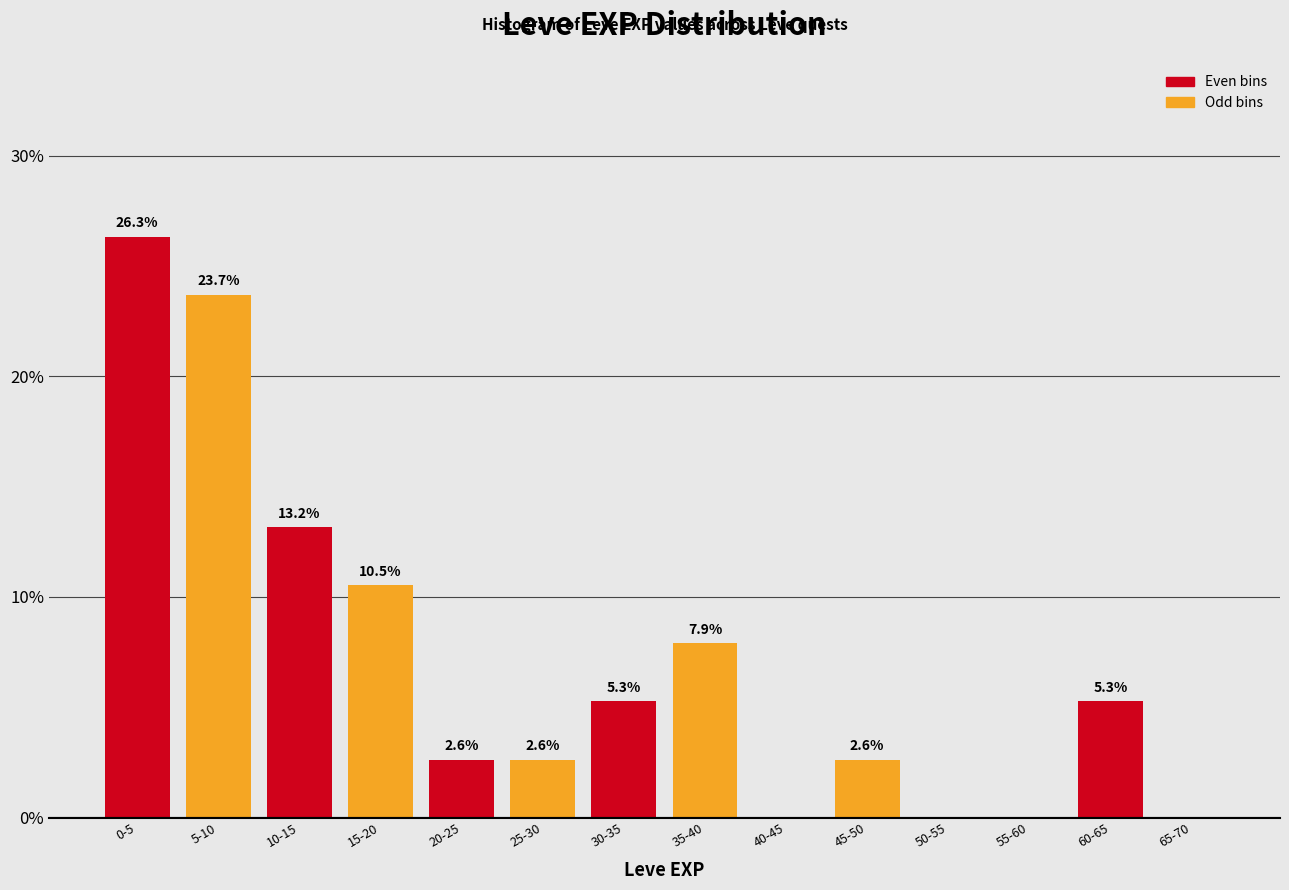

Reading left to right, list all the values displayed in this chart.

0-5=26.3	5-10=23.7	10-15=13.2	15-20=10.5	20-25=2.6	25-30=2.6	30-35=5.3	35-40=7.9	40-45=0.0	45-50=2.6	50-55=0.0	55-60=0.0	60-65=5.3	65-70=0.0